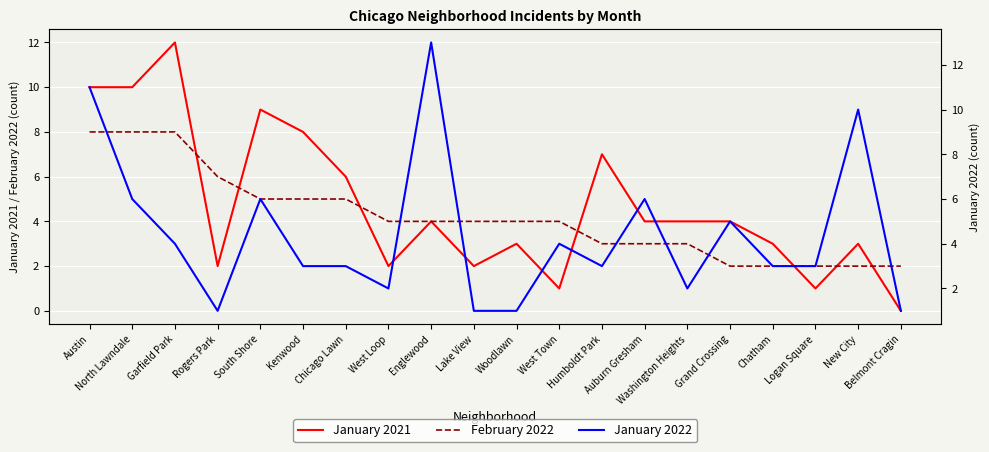

What is the maximum value shown in the chart?

13